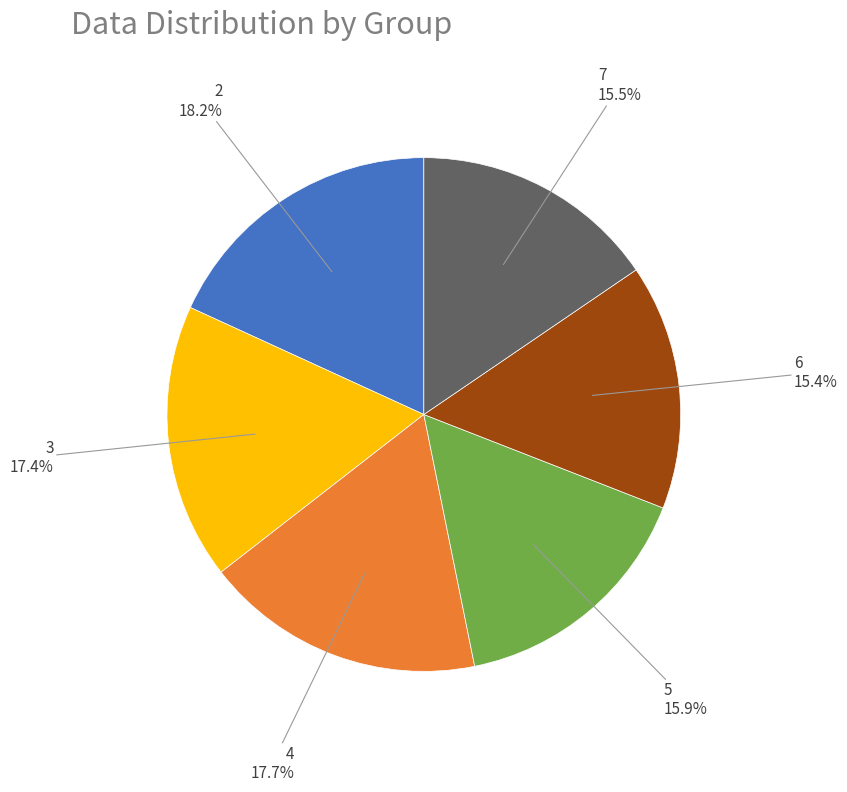

Is the sum of 4 and 5 greater than half?

No